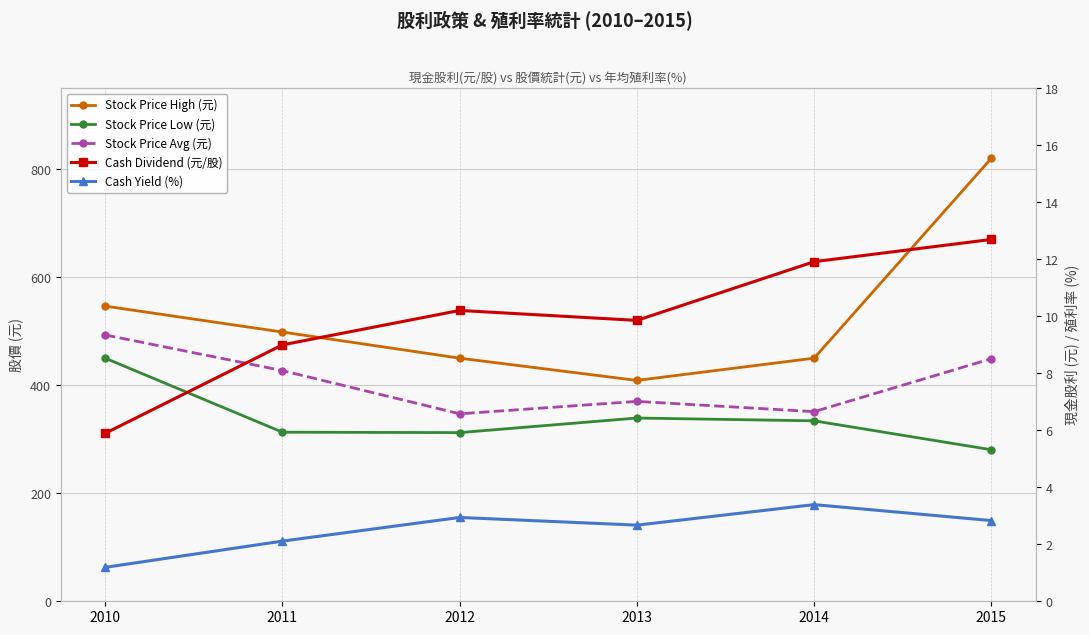

What is the difference between the Cash Dividend (元/股) values at 2014 and 2010?

6.0